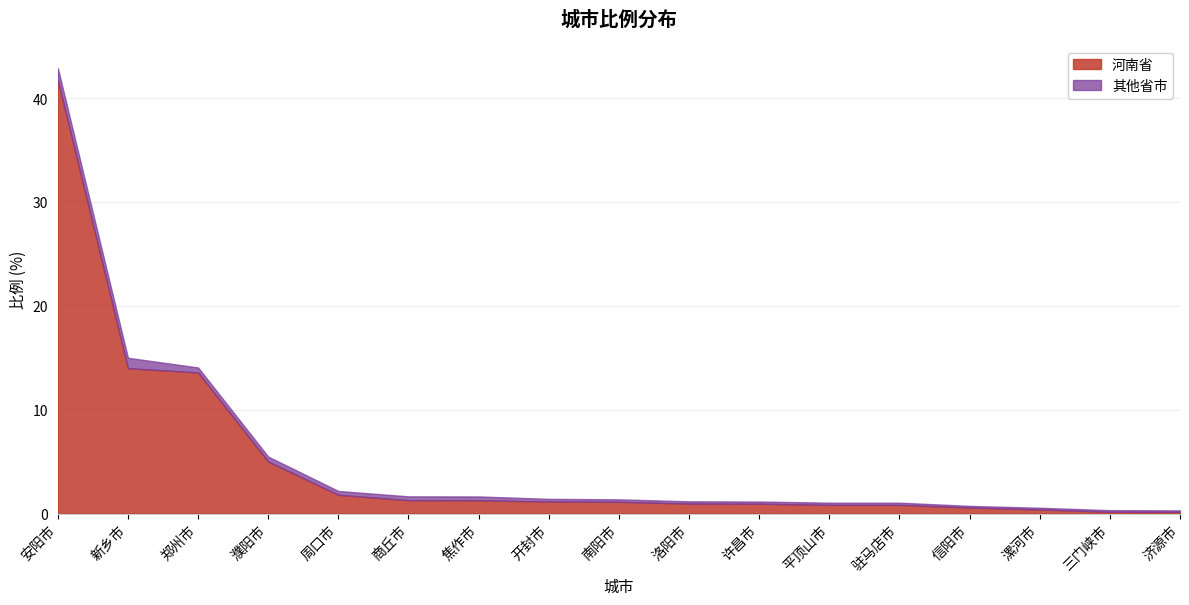

What position from the right is 济源市?

1